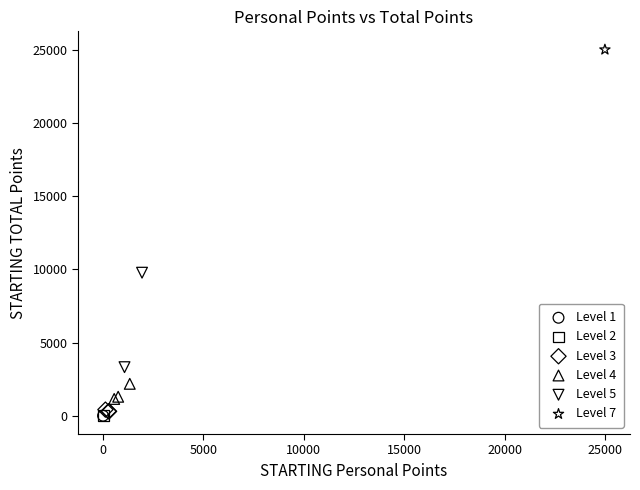

What are all the series names shown in the legend?

Level 1, Level 2, Level 3, Level 4, Level 5, Level 7